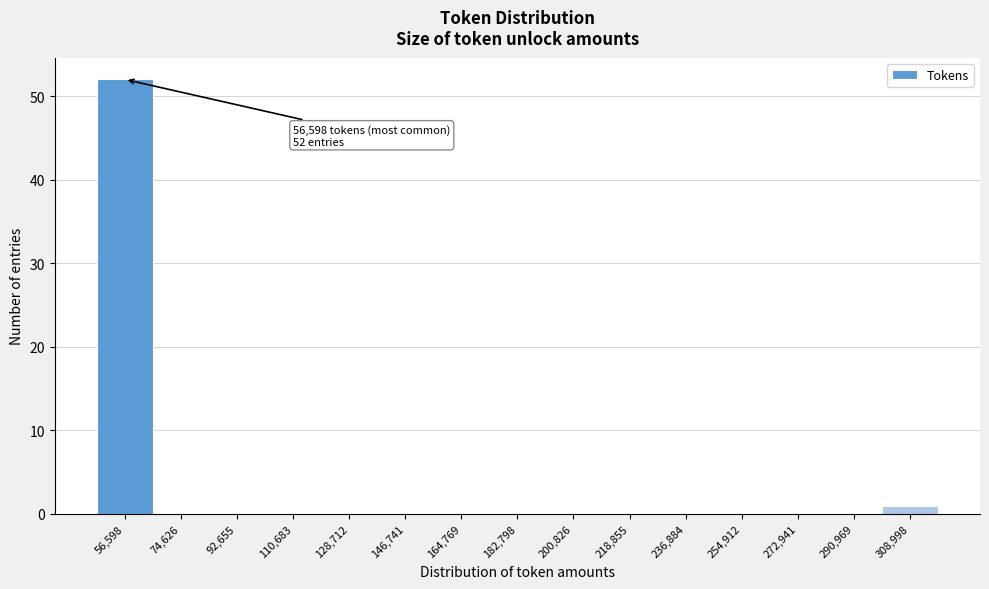

Reading left to right, what are all the values shown in this chart?

56,598=52	74,626=0	92,655=0	110,683=0	128,712=0	146,741=0	164,769=0	182,798=0	200,826=0	218,855=0	236,884=0	254,912=0	272,941=0	290,969=0	308,998=1